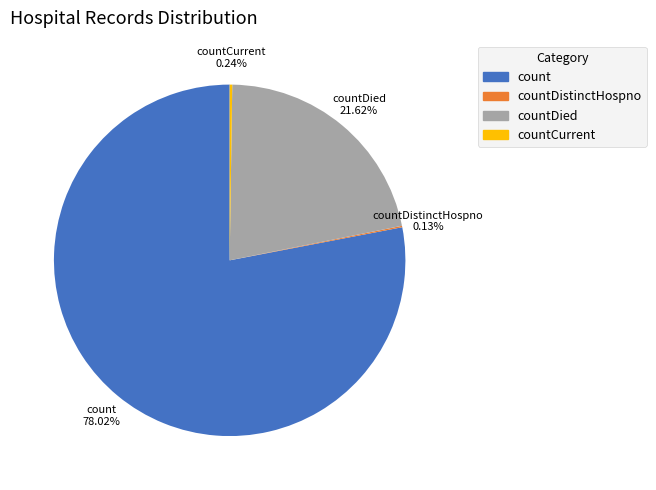

What is the largest slice in the pie chart?

count